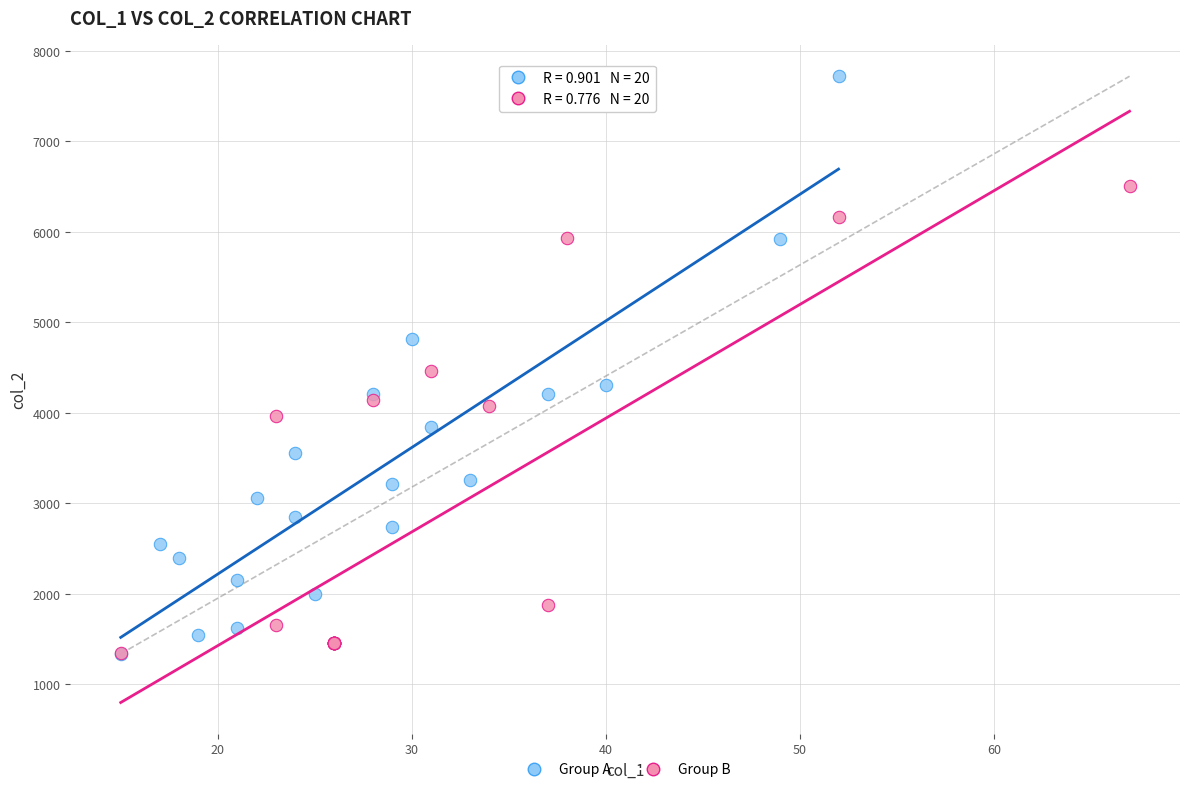

Which series contains the highest Y value?

Group A